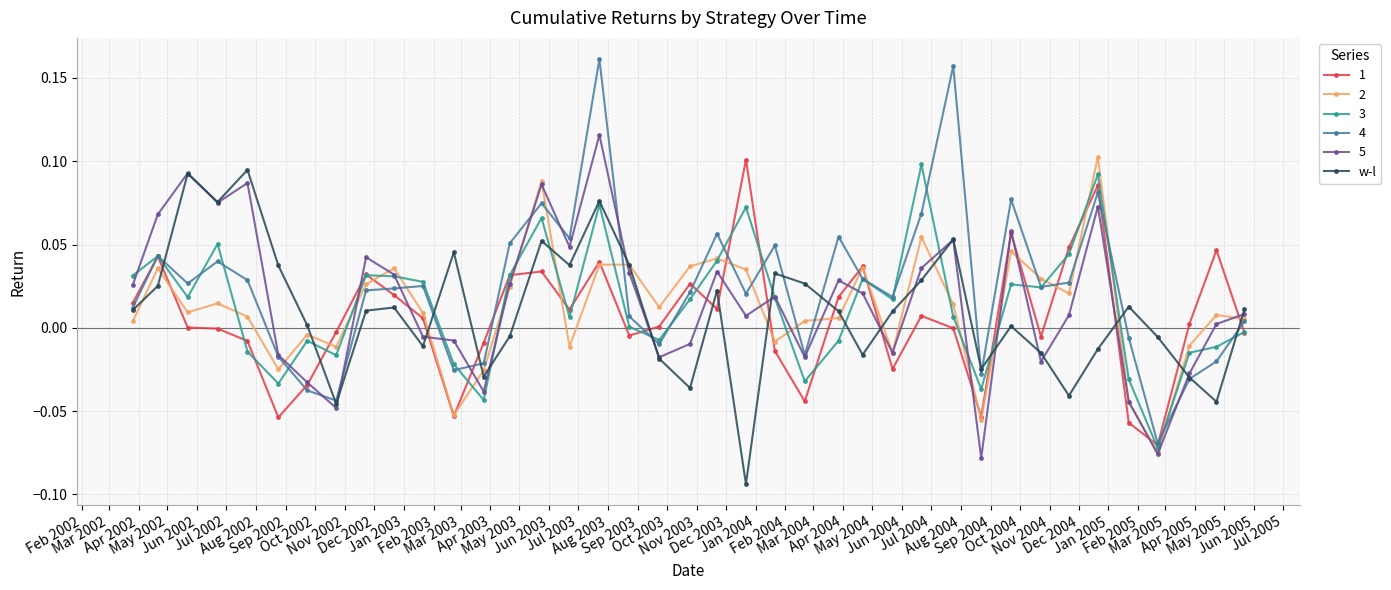

Which series has the widest spread of values?

4